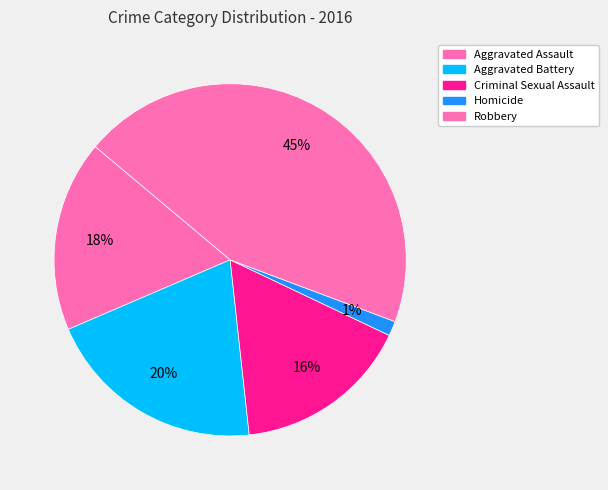

How many segments does this pie chart have?

5